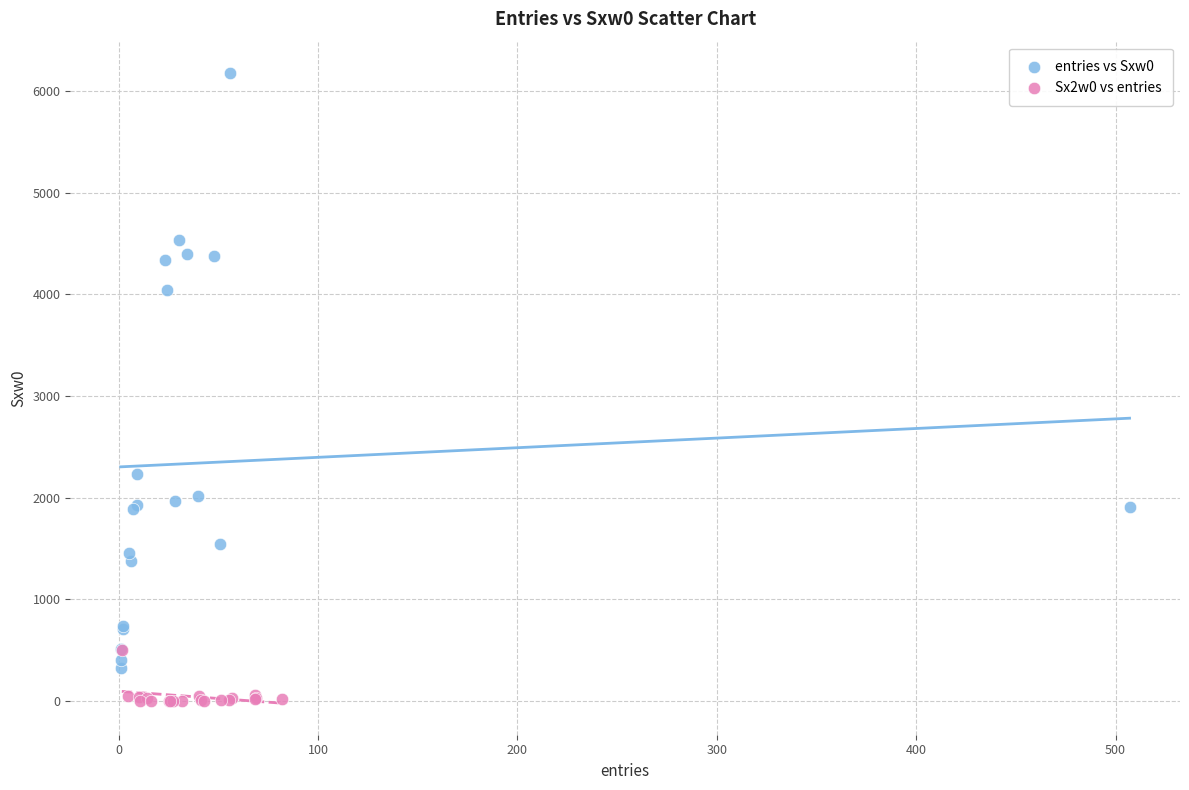

What are all the series names shown in the legend?

entries vs Sxw0, Sx2w0 vs entries